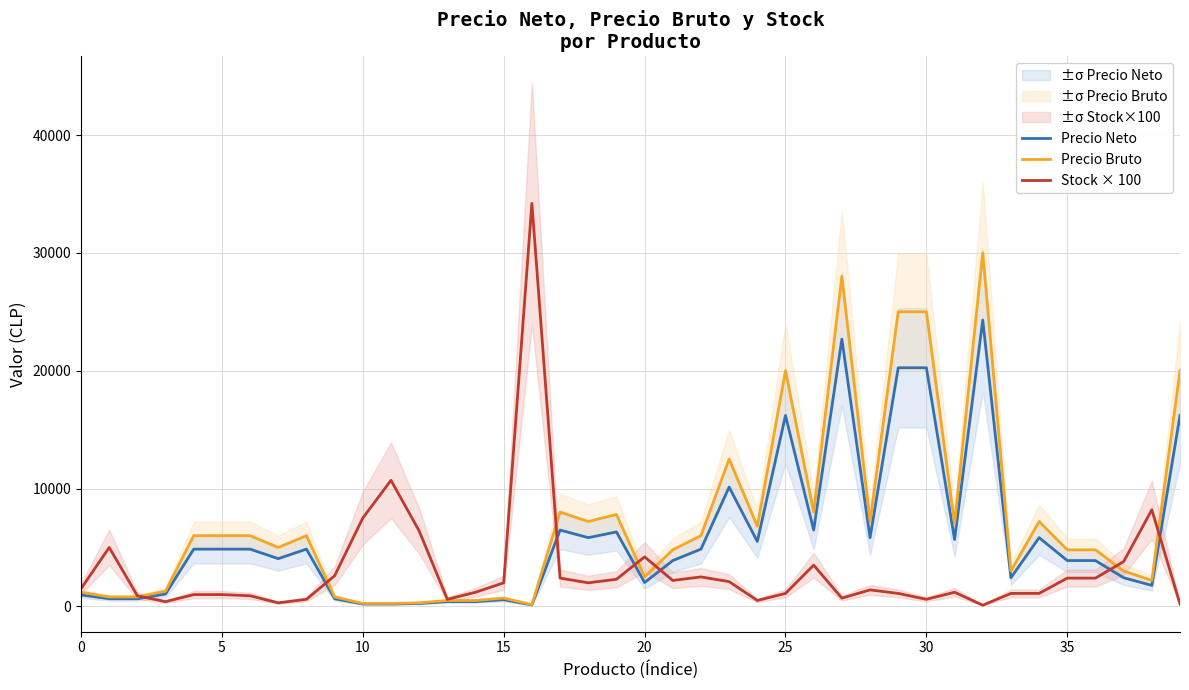

True or false: Precio Neto and Precio Bruto intersect in this chart.

False